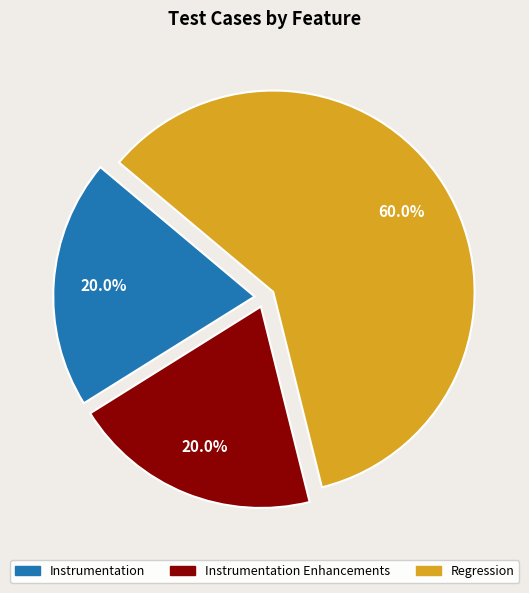

Does Instrumentation Enhancements represent more than half of the total?

No